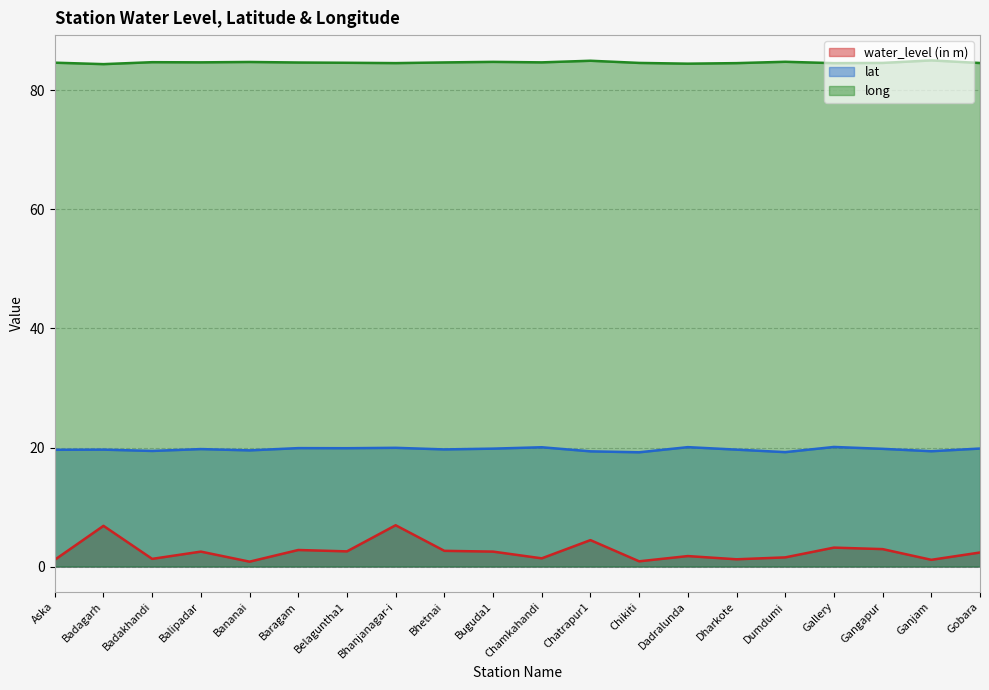

Reading left to right, what are all the values shown in this chart?

water_level (in m): Aska=1.1	Badagarh=6.8	Badakhandi=1.3	Balipadar=2.5	Bananai=0.8	Baragam=2.8	Belaguntha1=2.5	Bhanjanagar-i=6.9	Bhetnai=2.6	Buguda1=2.5	Chamkahandi=1.4	Chatrapur1=4.4	Chikiti=0.9	Dadralunda=1.8	Dharkote=1.2	Dumdumi=1.5	Gallery=3.2	Gangapur=2.9	Ganjam=1.1	Gobara=2.4
lat: Aska=19.6	Badagarh=19.6	Badakhandi=19.4	Balipadar=19.7	Bananai=19.5	Baragam=19.9	Belaguntha1=19.9	Bhanjanagar-i=19.9	Bhetnai=19.7	Buguda1=19.8	Chamkahandi=20.0	Chatrapur1=19.4	Chikiti=19.2	Dadralunda=20.1	Dharkote=19.6	Dumdumi=19.2	Gallery=20.1	Gangapur=19.8	Ganjam=19.4	Gobara=19.8
long: Aska=84.7	Badagarh=84.4	Badakhandi=84.7	Balipadar=84.7	Bananai=84.8	Baragam=84.7	Belaguntha1=84.6	Bhanjanagar-i=84.6	Bhetnai=84.7	Buguda1=84.8	Chamkahandi=84.7	Chatrapur1=85.0	Chikiti=84.6	Dadralunda=84.5	Dharkote=84.6	Dumdumi=84.8	Gallery=84.6	Gangapur=84.6	Ganjam=85.0	Gobara=84.6